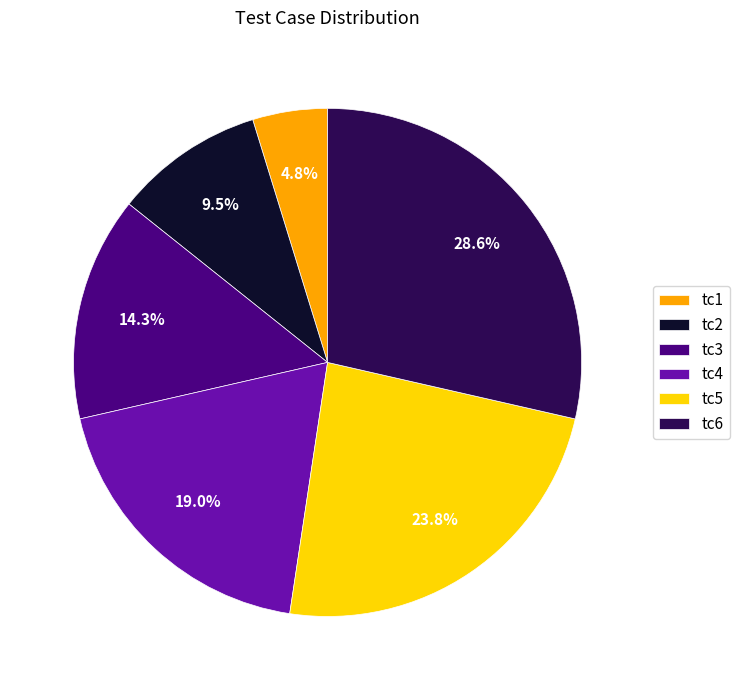

Rank the categories by value from highest to lowest.

tc6, tc5, tc4, tc3, tc2, tc1